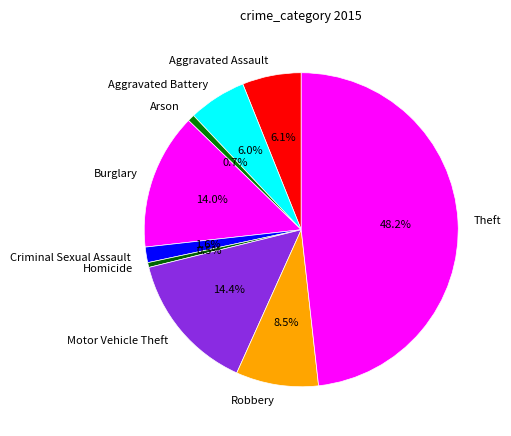

What is the ratio of the value at Aggravated Assault to the value at Criminal Sexual Assault?

3.8